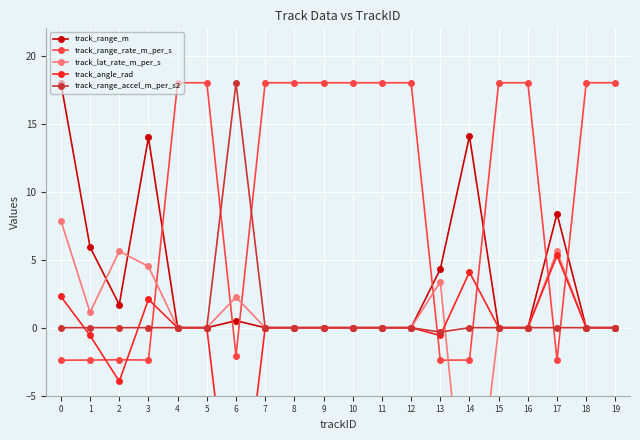

Rank the categories by track_lat_rate_m_per_s value from lowest to highest.

14, 4, 5, 7, 8, 9, 10, 11, 12, 15, 16, 18, 19, 1, 6, 13, 3, 2, 17, 0